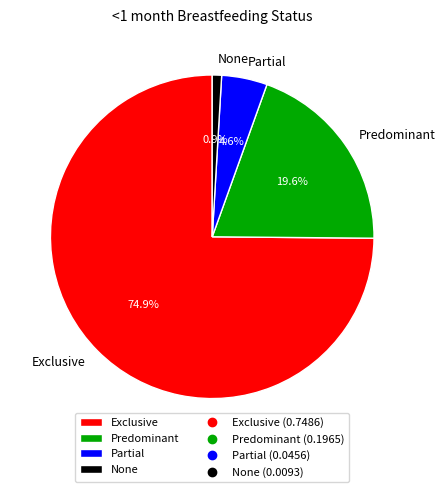

Is it true that Exclusive is 63% of the pie?

False